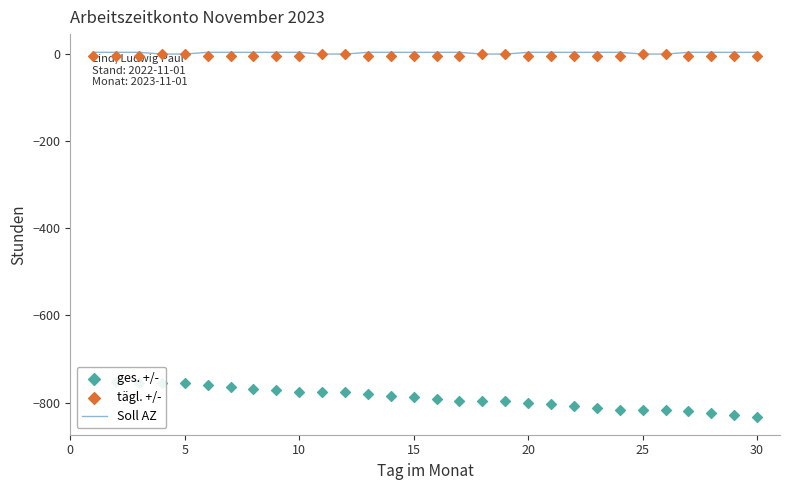

What are all the series names shown in the legend?

Soll AZ, ges. +/-, tägl. +/-